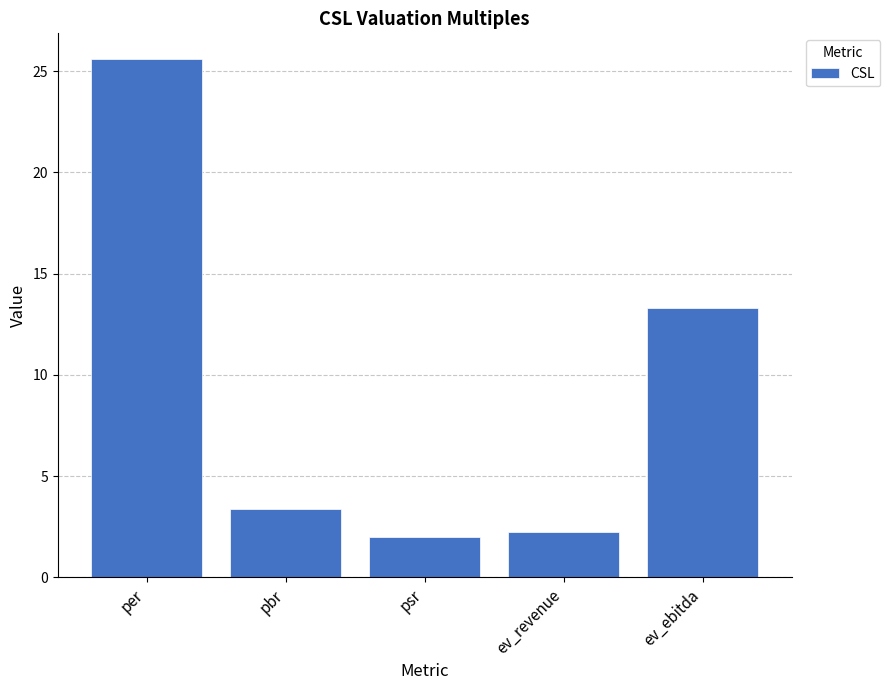

The value at ev_ebitda is 13.3. True or false?

True